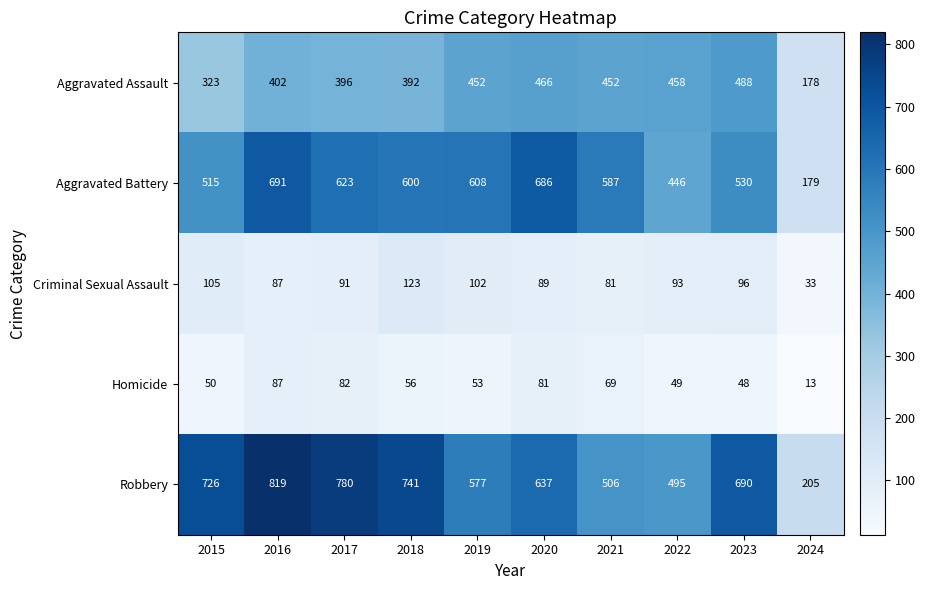

At 2018, list the series in order from smallest to largest.

Homicide, Criminal Sexual Assault, Aggravated Assault, Aggravated Battery, Robbery